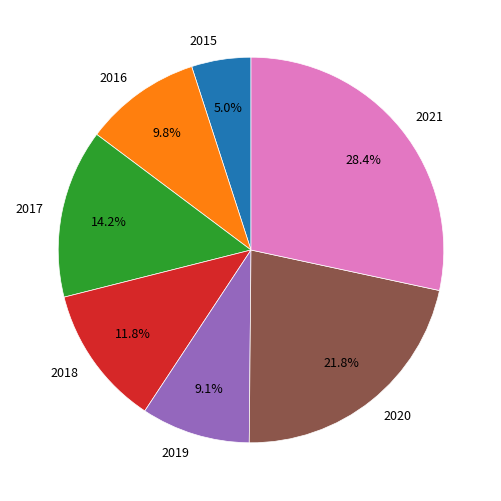

To the nearest percent, what portion does 2021 represent?

28%